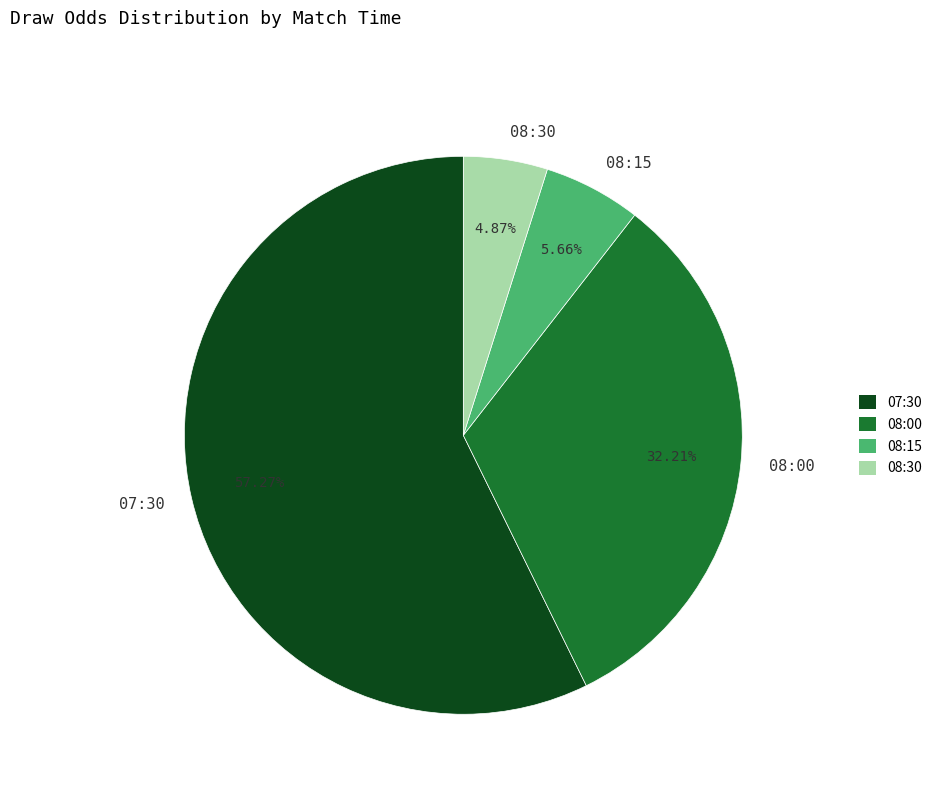

Combined, do 08:30 and 08:15 account for over 50%?

No